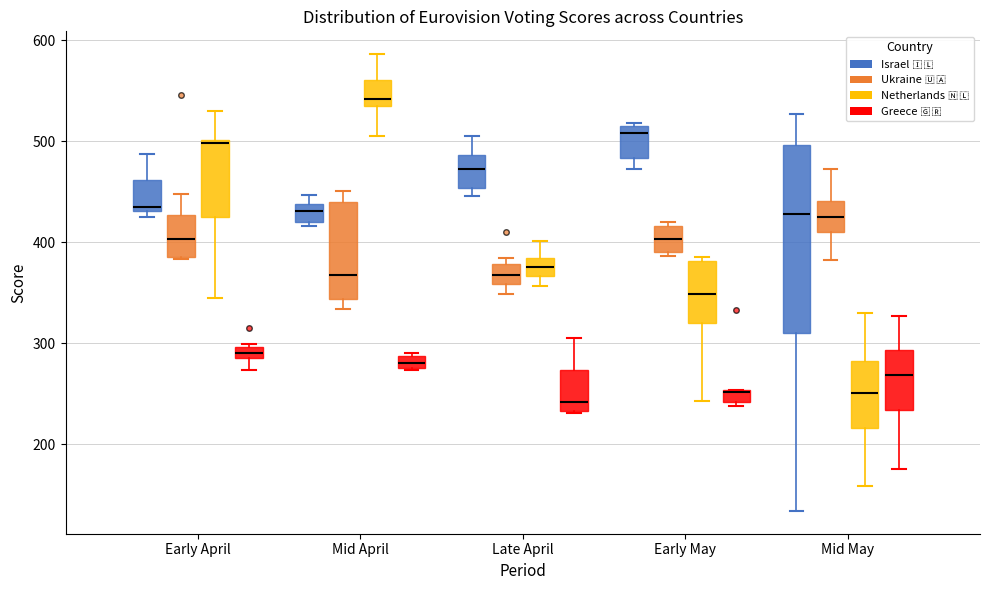

Where is the lower edge of the box for Mid April (Israel 🇮🇱) on the y-axis? The values are not printed on the chart, so give them approximately, as read against the axis.

420